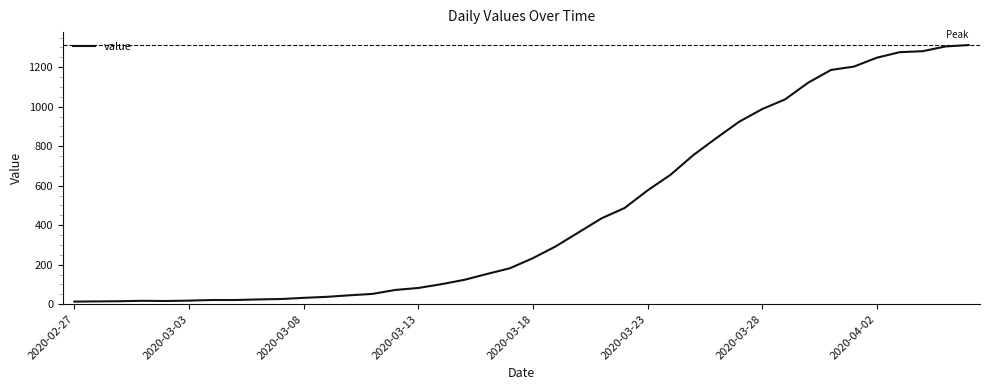

What is the maximum value shown in the chart?

1312